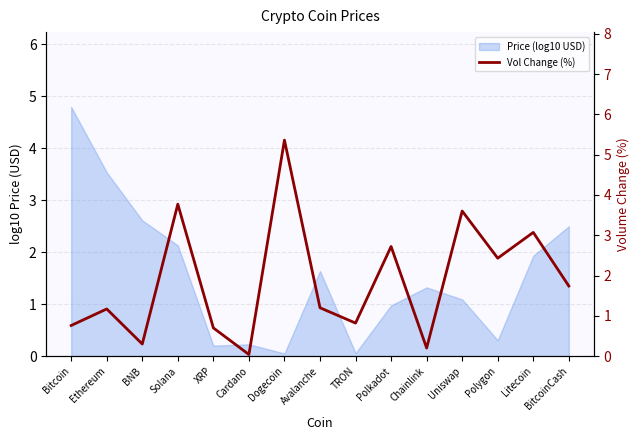

What is the label of the 4th point from the left?

Solana